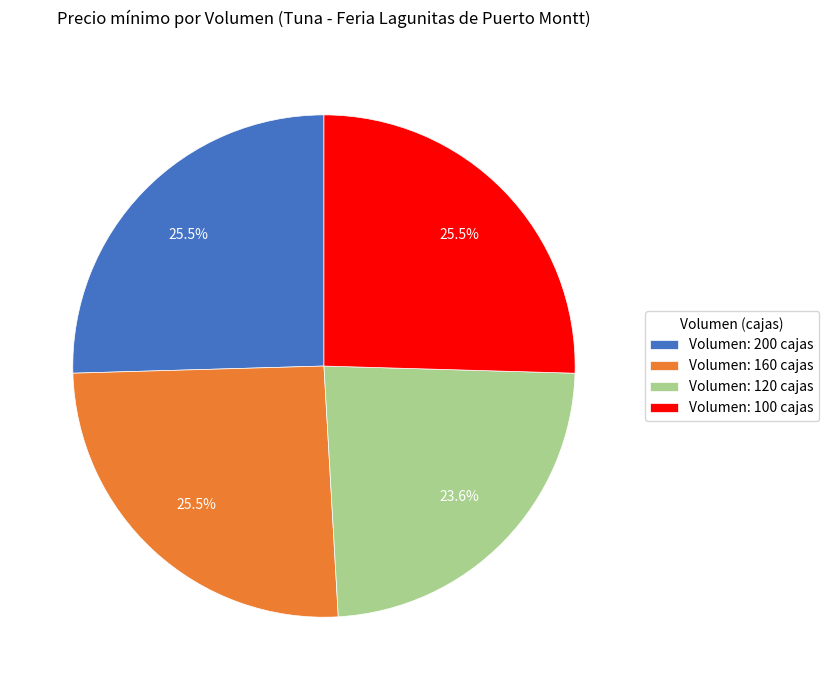

To the nearest percent, what is the difference between the largest and smallest slice percentages?

2%